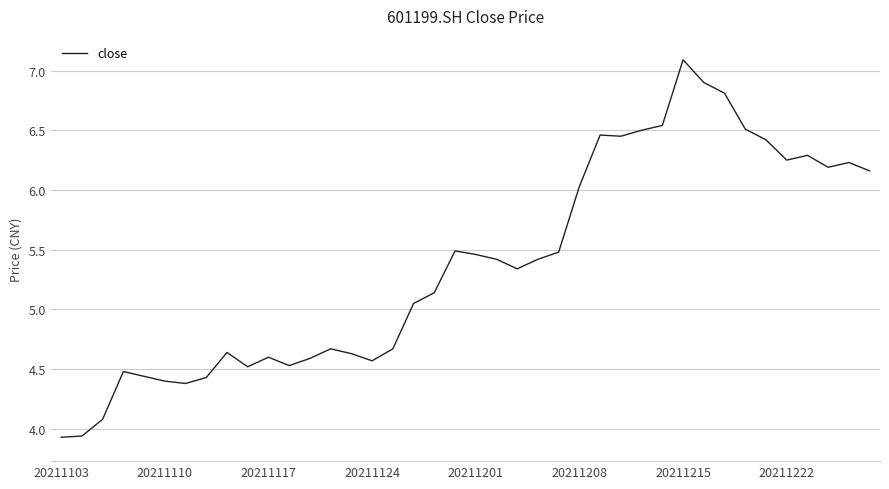

What is the greatest value displayed?

7.1